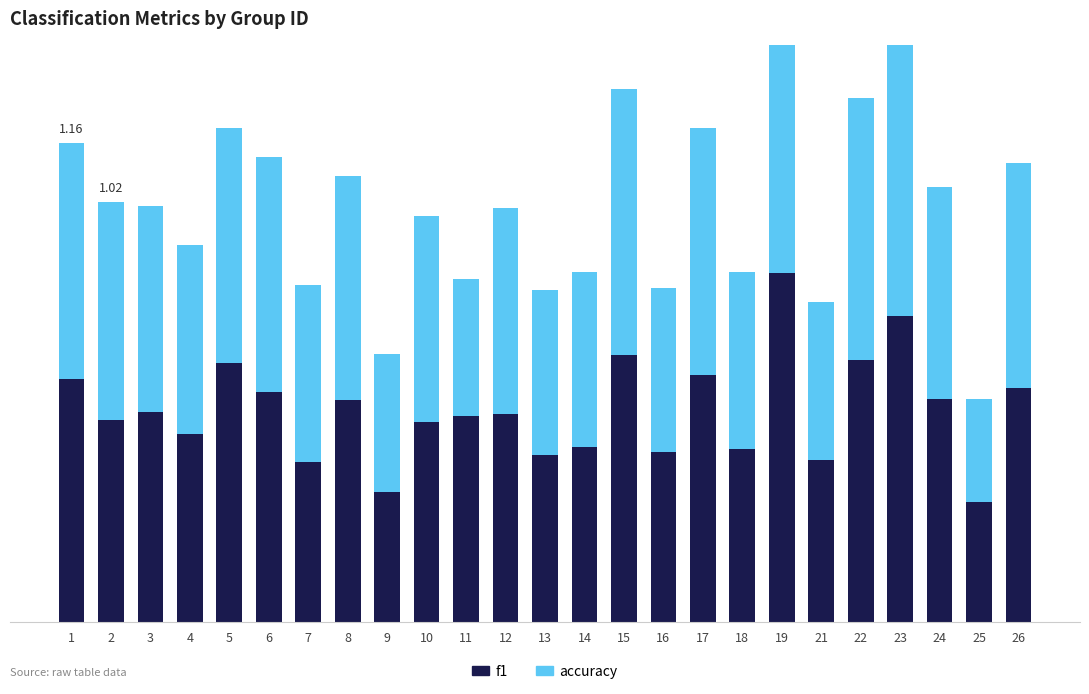

Is the value of f1 at 15 greater than the value of accuracy at 4?

Yes